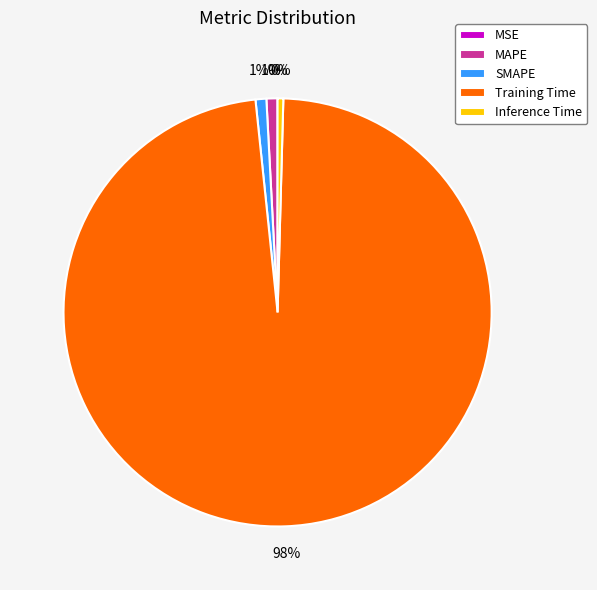

The Training Time slice represents 86% of the pie. True or false?

False